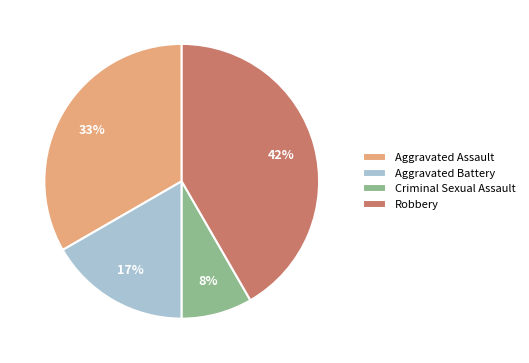

What is the largest slice in the pie chart?

Robbery